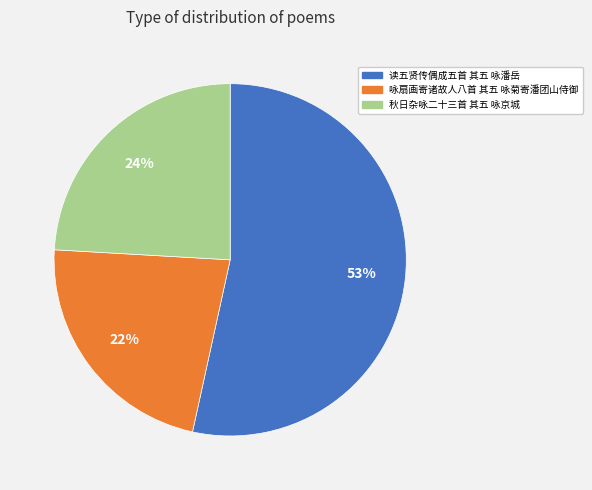

How many segments does this pie chart have?

3